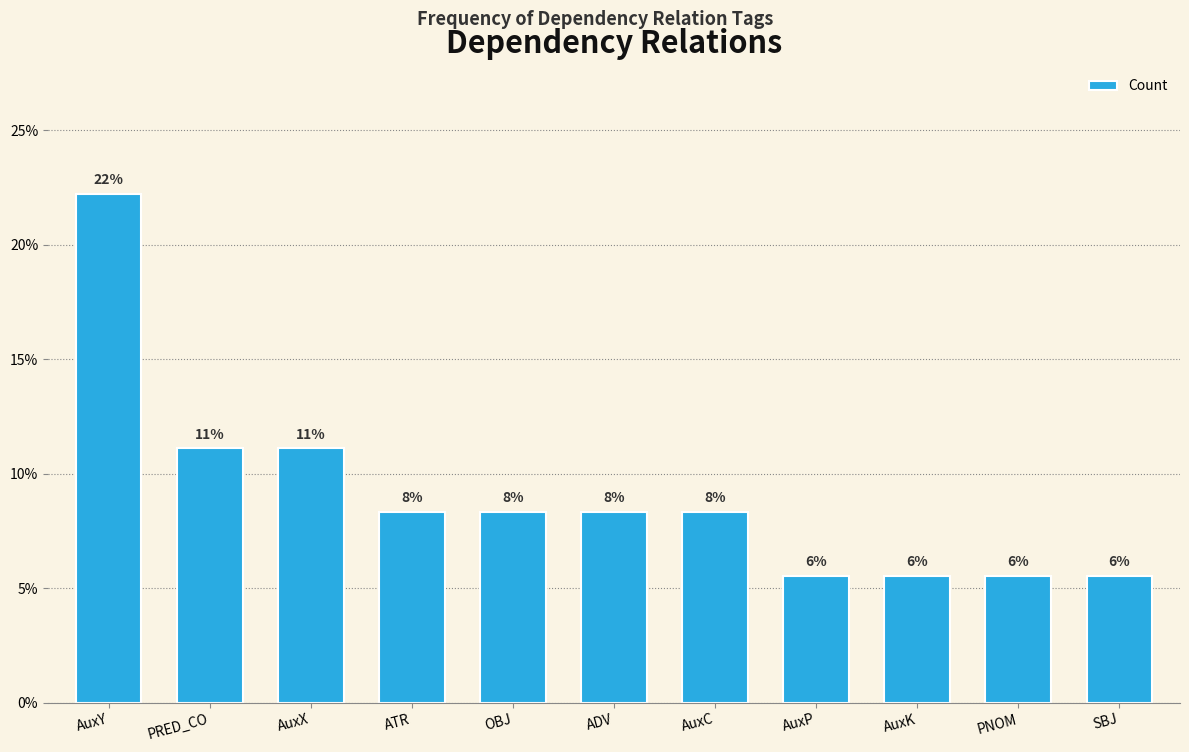

How many bars are there in total?

11